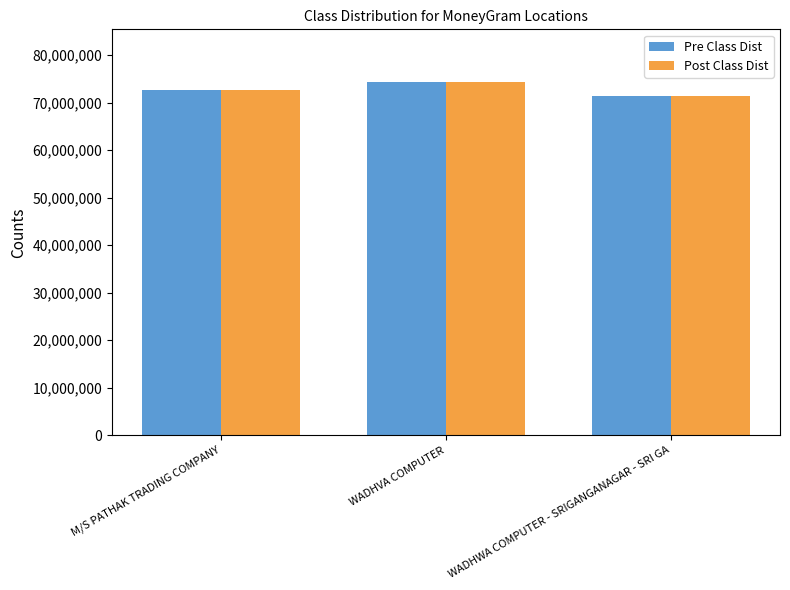

Reading right to left, extract all data points from this chart.

Pre Class Dist: 71441339	74271946	72586264
Post Class Dist: 71441339	74271946	72586264